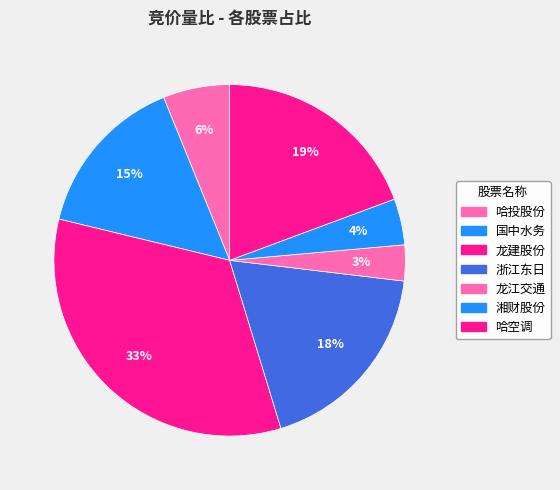

The 湘财股份 slice represents 4% of the pie. True or false?

True